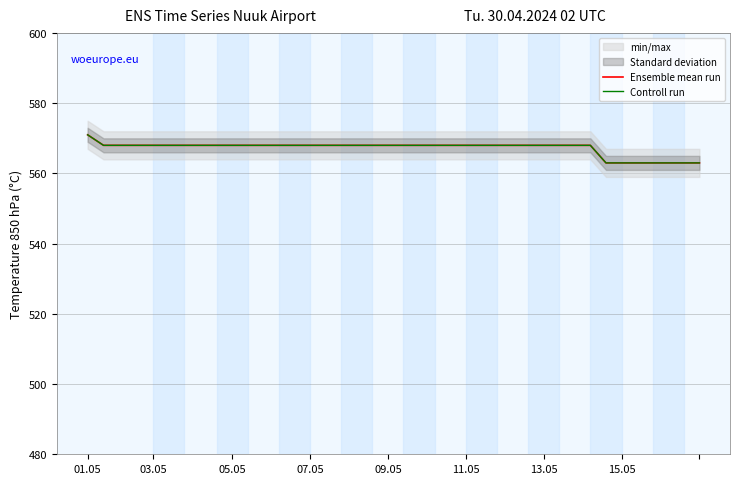

At which label does Controll run first exceed 568?

01.05